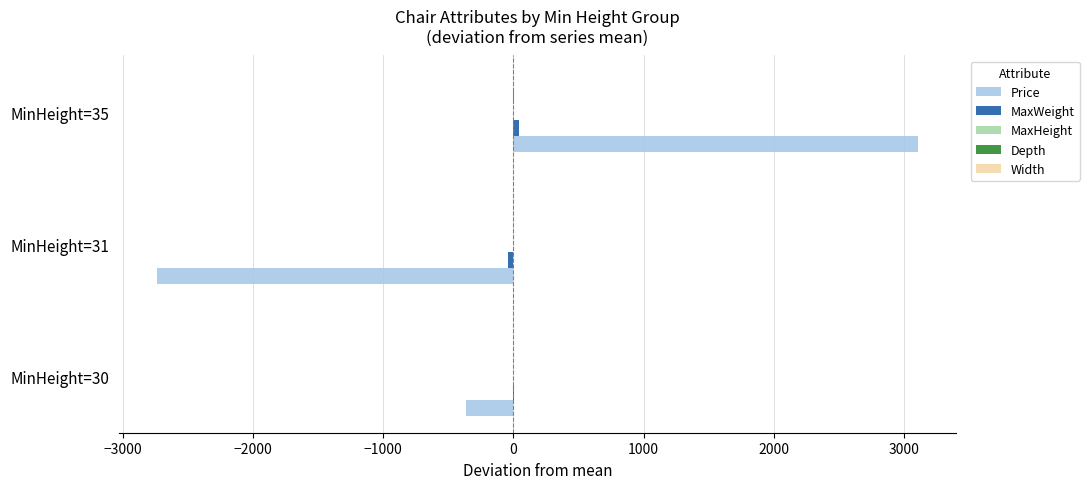

Where is Price nearest to the value 183?

MinHeight=30